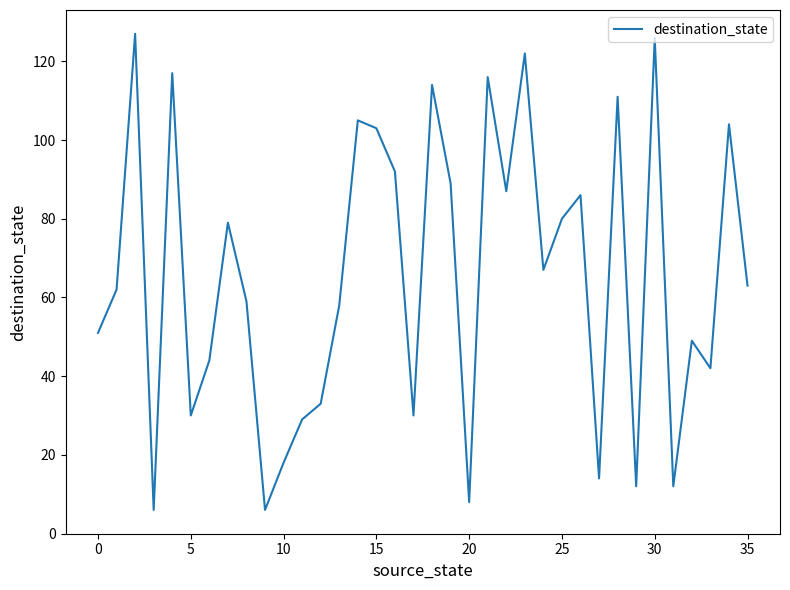

What is the difference between the maximum and minimum values?

121